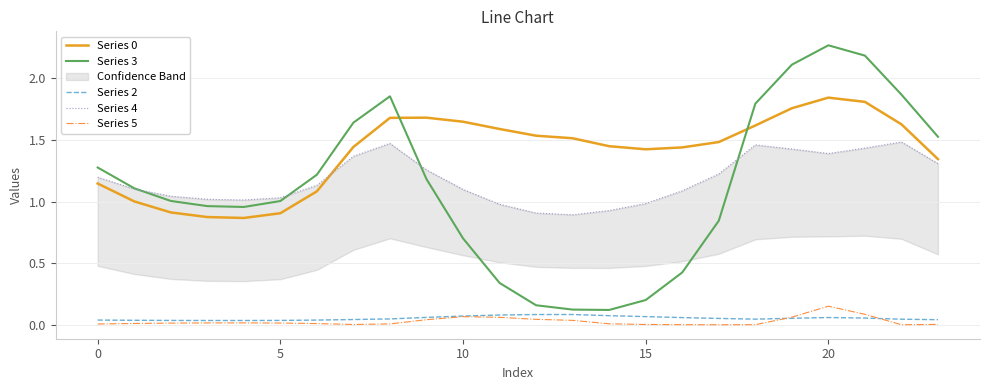

True or false: Series 3 has a value of 0.2 at 15.

True